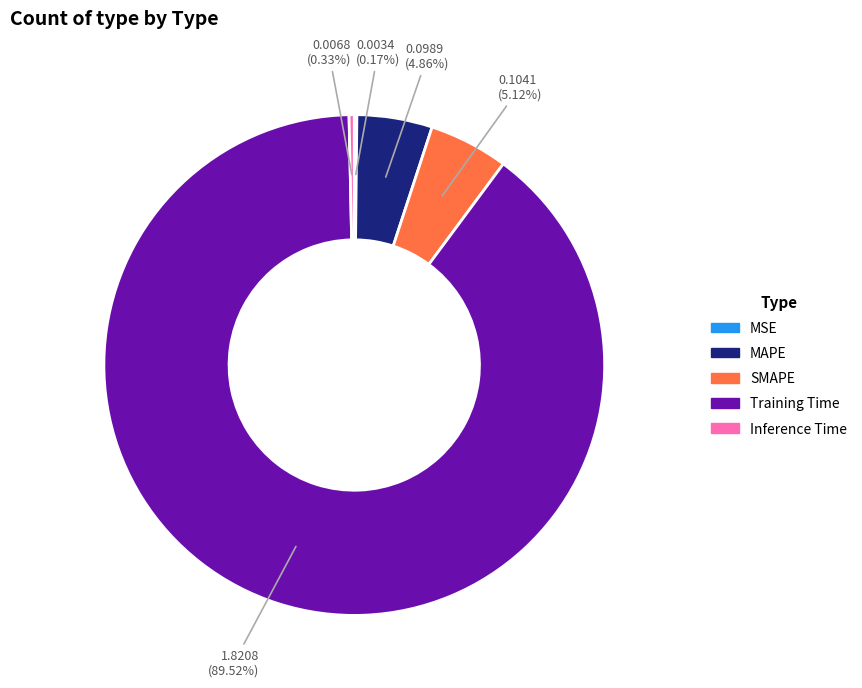

To the nearest percent, what is the difference between the largest and smallest slice percentages?

89%